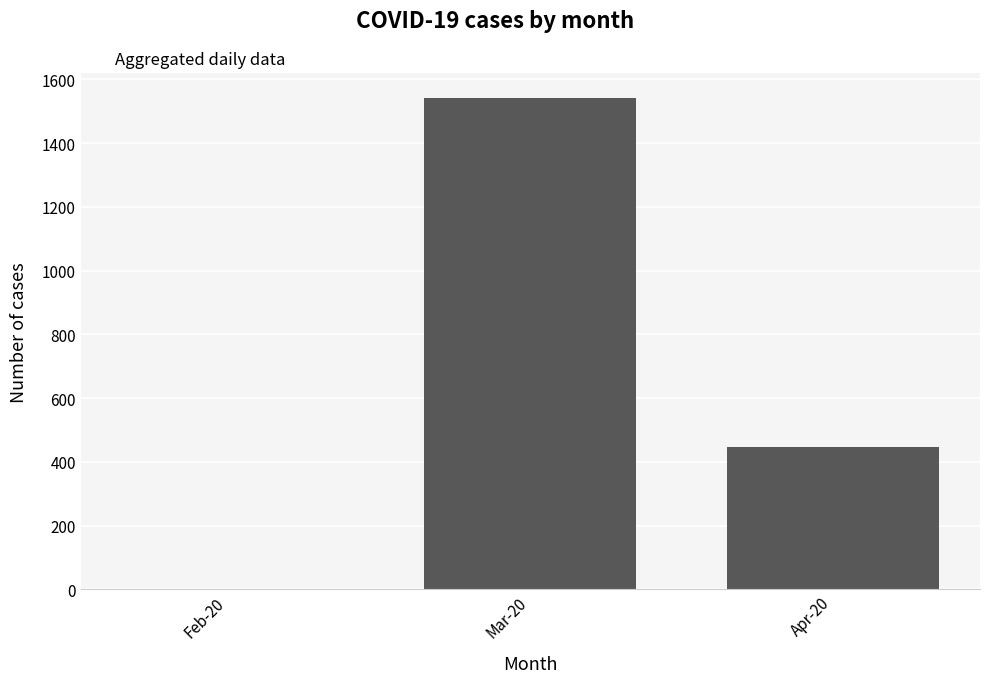

Between Mar-20 and Feb-20, which is larger?

Mar-20